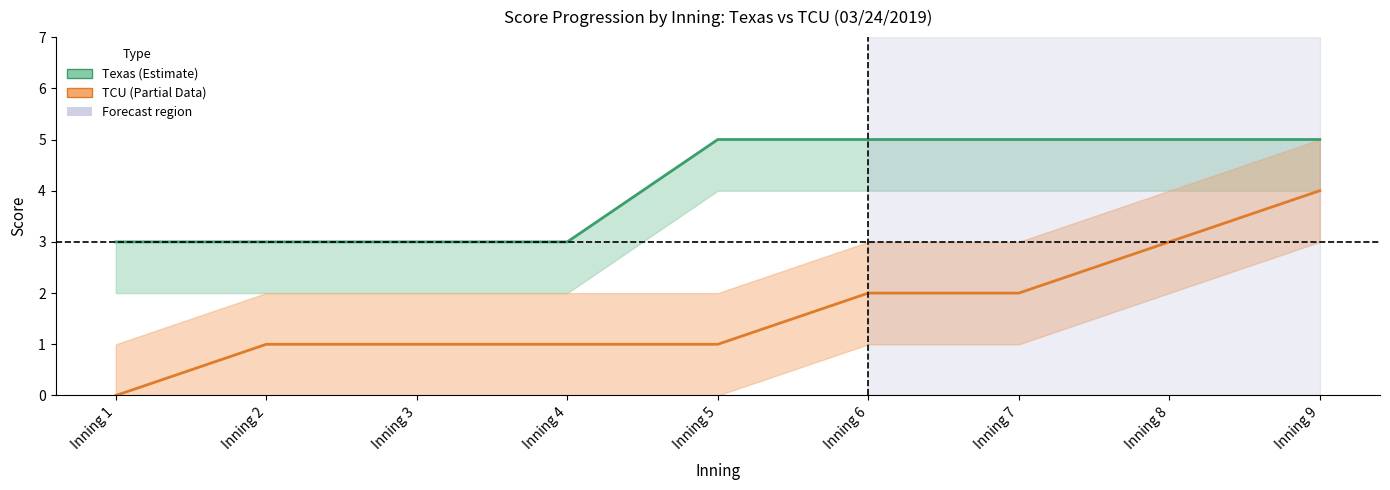

What is the sum of the Texas score values at Inning 3 and Inning 7?

8